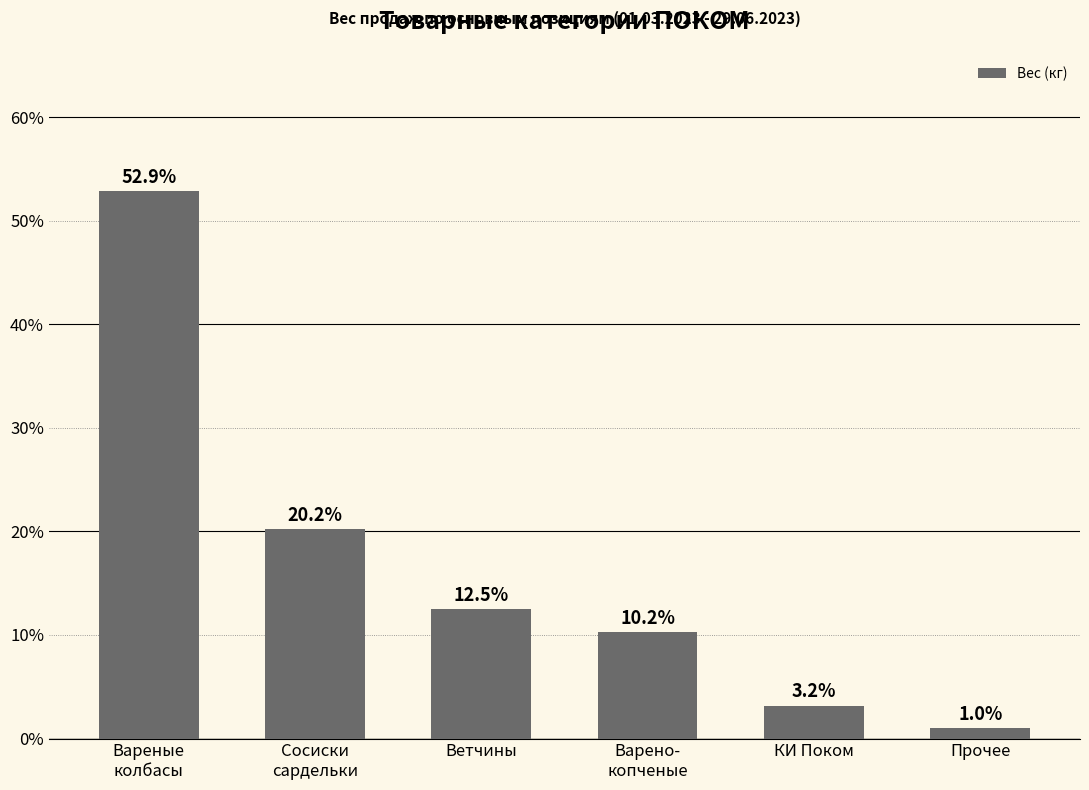

Is it true that the value at Вареные
колбасы is 52.9?

True